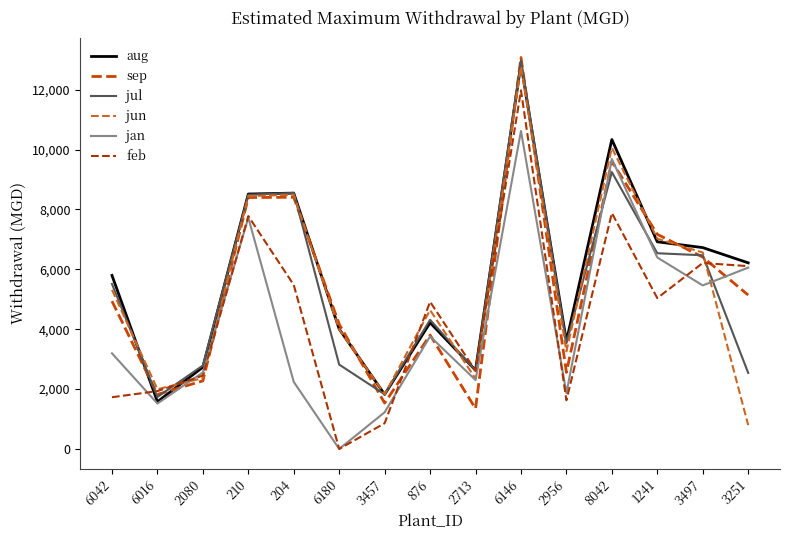

Does the chart have visible grid lines?

No